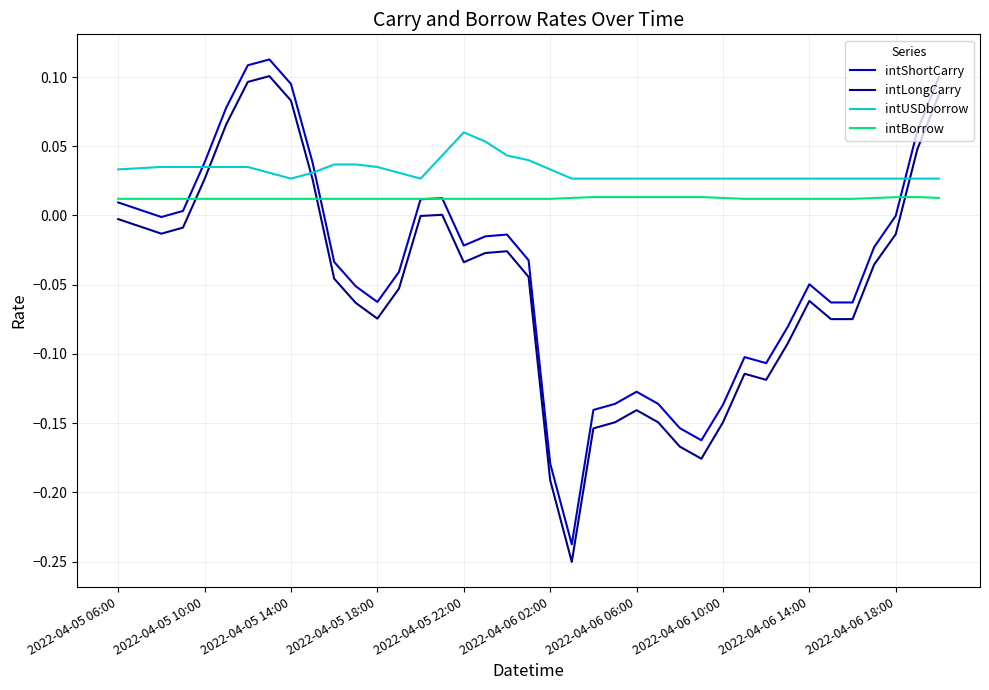

True or false: intLongCarry and intShortCarry cross at least once.

False